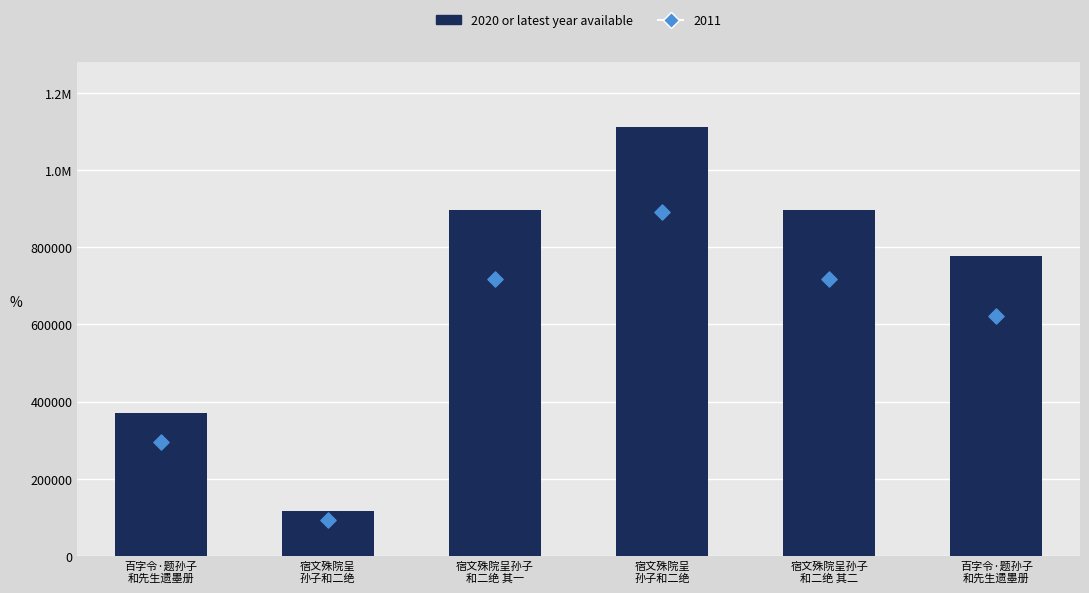

What is the change in value from 宿文殊院呈
孙子和二绝 to 宿文殊院呈孙子
和二绝 其二?

-216148